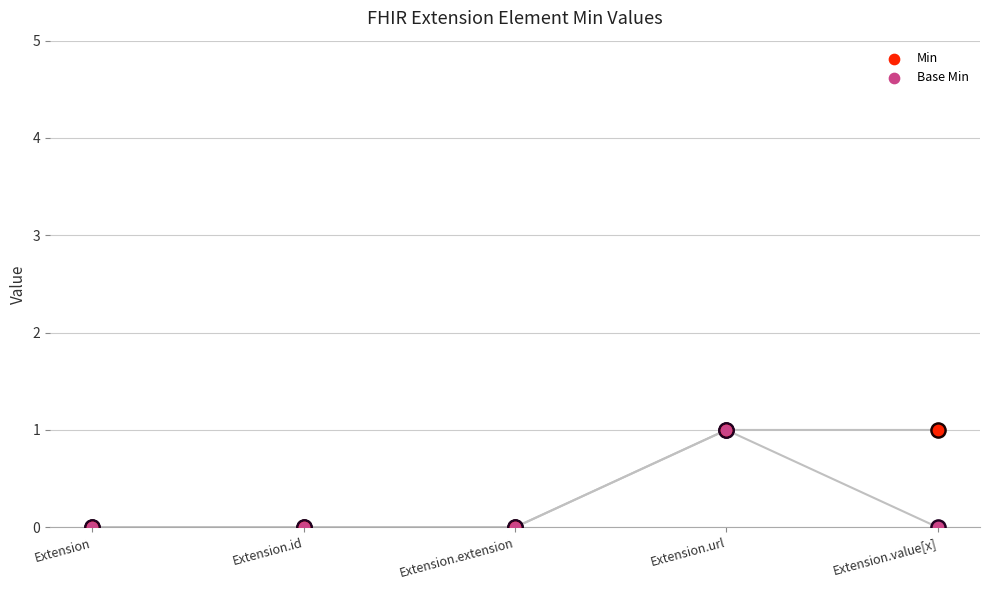

Which series has the largest total across all categories?

Min